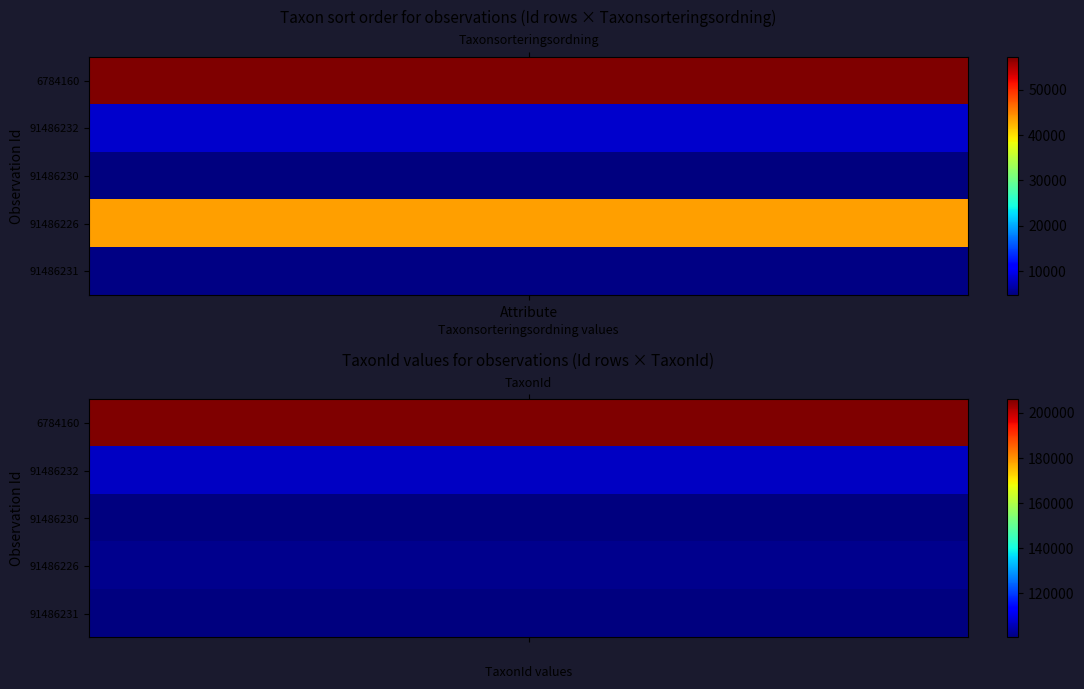

How many categories are shown in the chart?

2